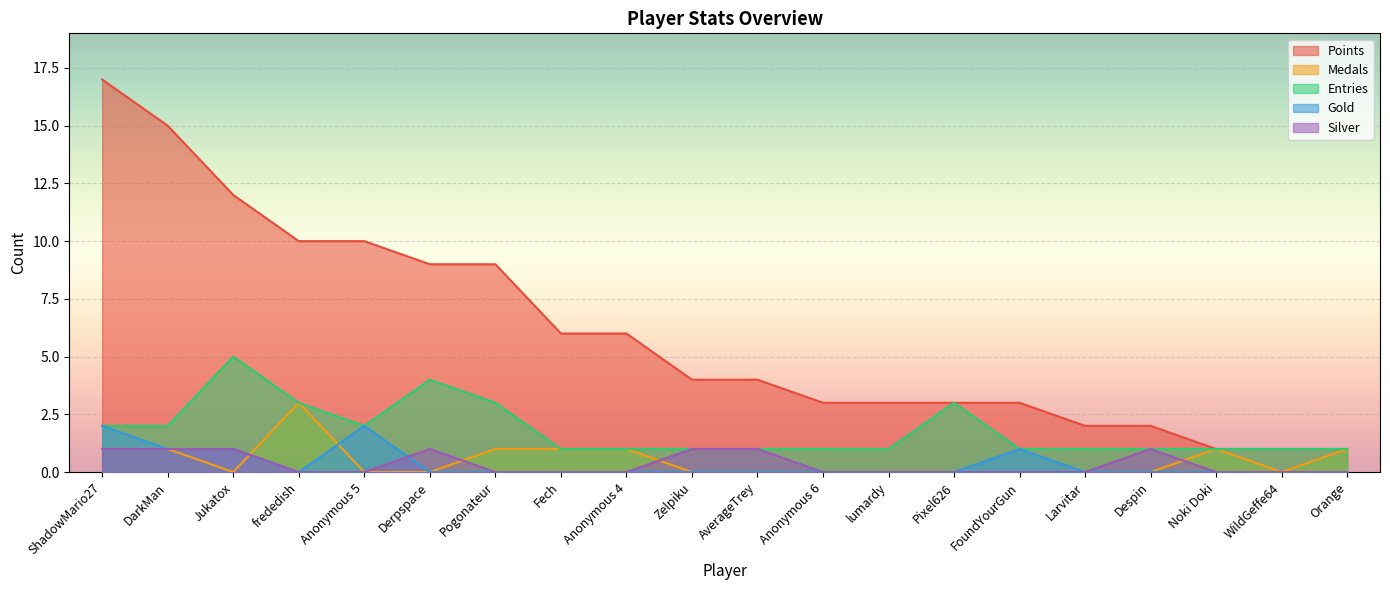

True or false: Points has more than 2 interior local peaks.

False